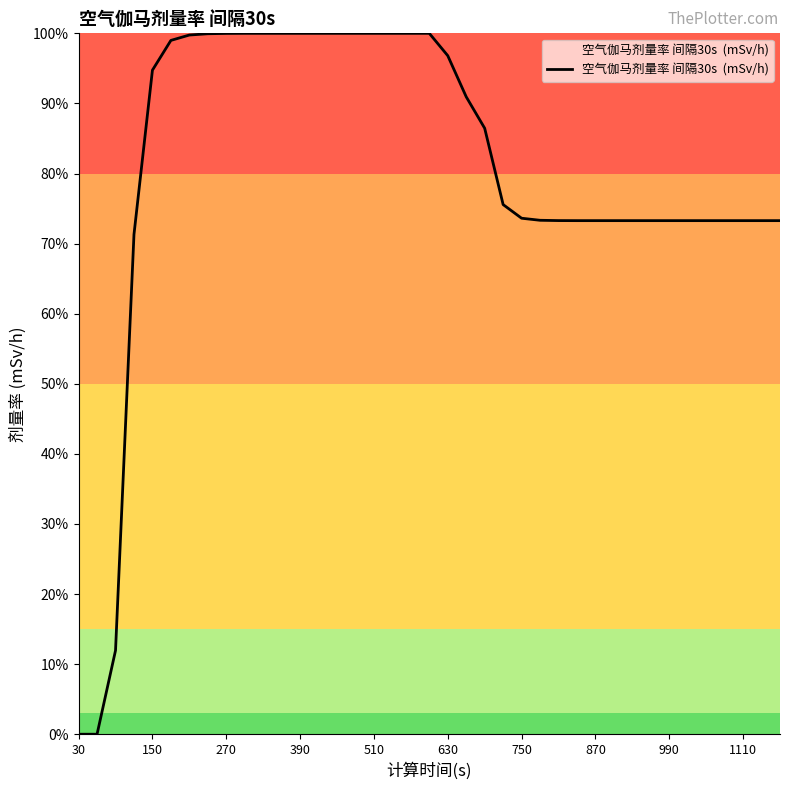

What is the average value?

80.2